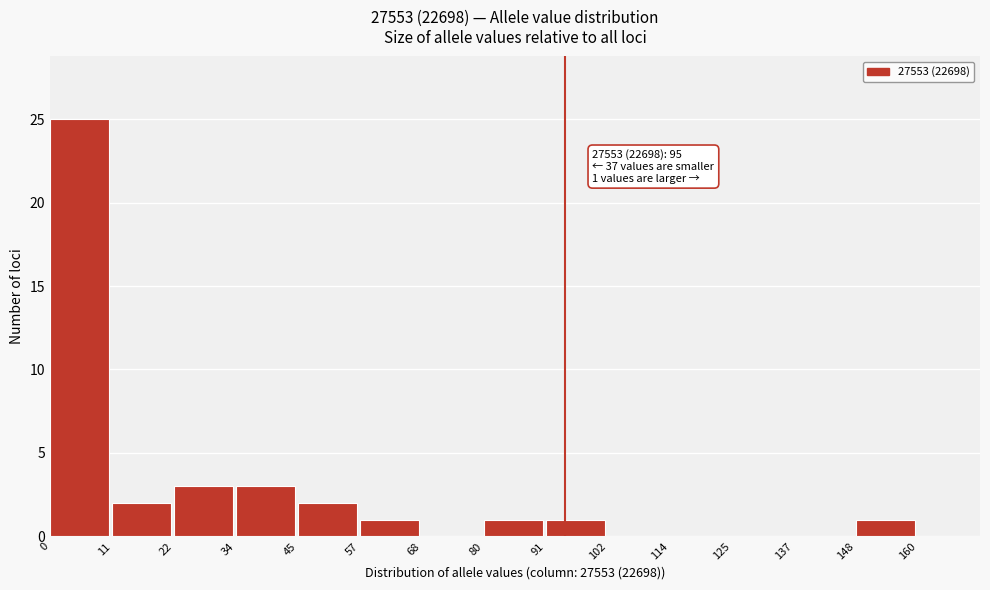

Which range on the x-axis has the tallest bar?

0 to 11